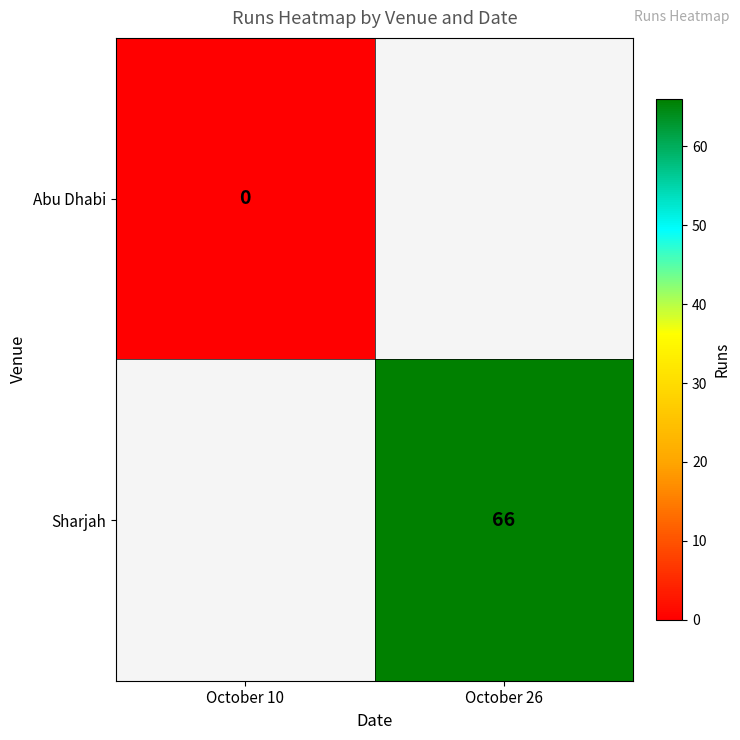

Is the value of Abu Dhabi at October 10 greater than the value of Sharjah at October 26?

No